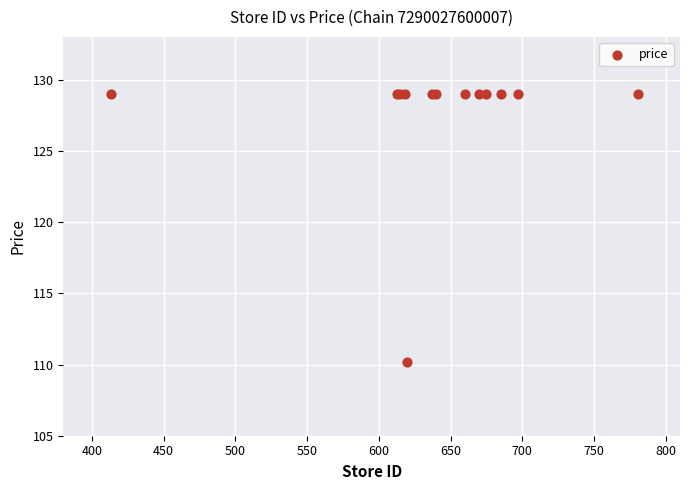

What Y value in the scatter plot is closest to 119?

110.2